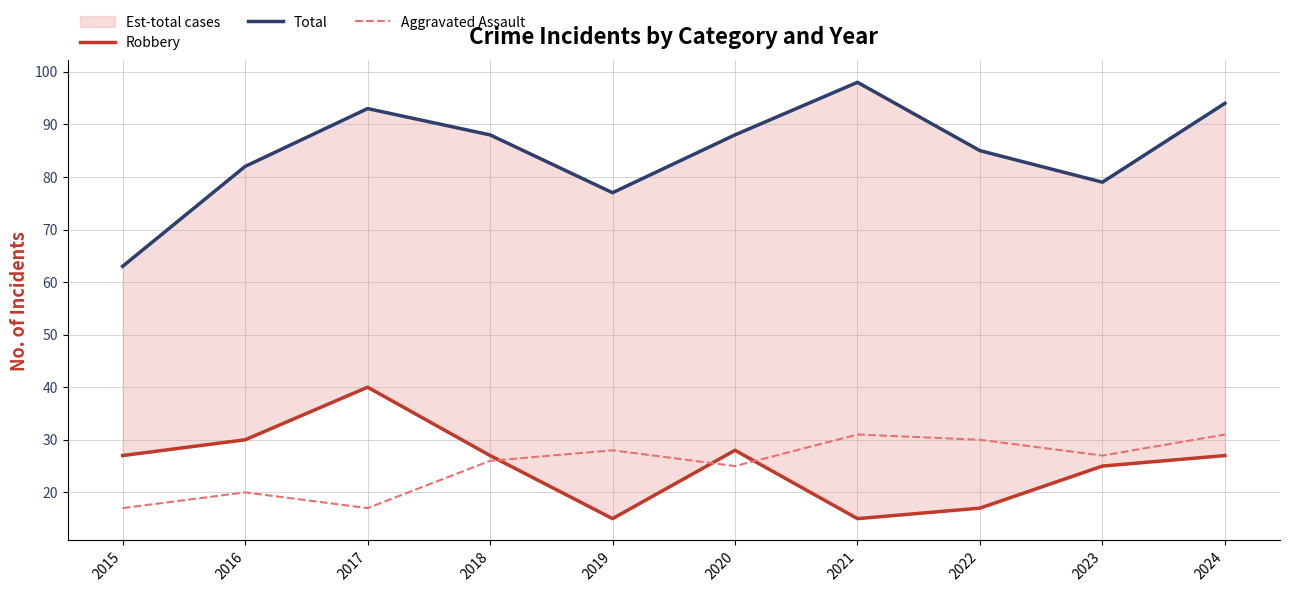

Reading right to left, list all the values displayed in this chart.

Robbery: 27	25	17	15	28	15	27	40	30	27
Total: 94	79	85	98	88	77	88	93	82	63
Aggravated Assault: 31	27	30	31	25	28	26	17	20	17